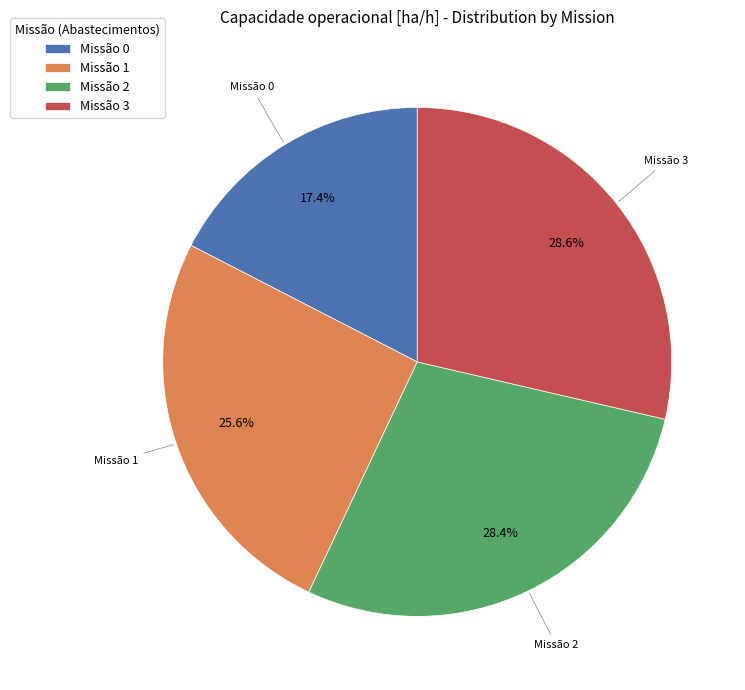

Does Missão 2 represent more than half of the total?

No